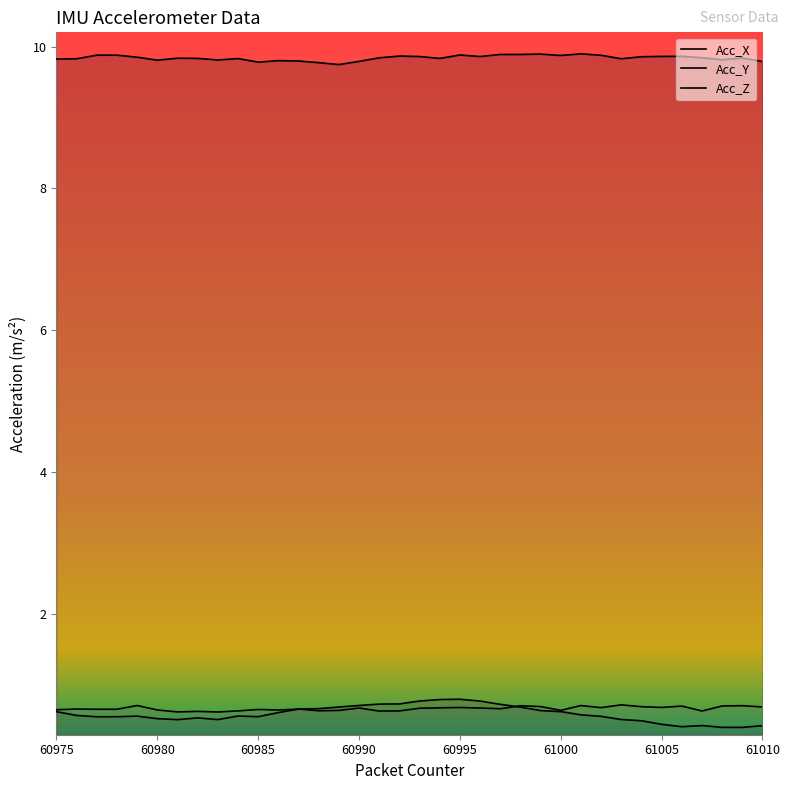

Reading left to right, transcribe all the data shown in this chart.

Acc_X: 9.8	9.8	9.9	9.9	9.8	9.8	9.8	9.8	9.8	9.8	9.8	9.8	9.8	9.8	9.7	9.8	9.8	9.9	9.9	9.8	9.9	9.9	9.9	9.9	9.9	9.9	9.9	9.9	9.8	9.9	9.9	9.9	9.8	9.8	9.8	9.8
Acc_Y: 0.6	0.6	0.6	0.6	0.6	0.5	0.5	0.5	0.5	0.6	0.6	0.6	0.7	0.7	0.7	0.7	0.7	0.7	0.8	0.8	0.8	0.8	0.7	0.7	0.6	0.6	0.6	0.6	0.5	0.5	0.4	0.4	0.4	0.4	0.4	0.4
Acc_Z: 0.7	0.7	0.7	0.7	0.7	0.6	0.6	0.6	0.6	0.6	0.7	0.6	0.7	0.6	0.6	0.7	0.6	0.6	0.7	0.7	0.7	0.7	0.7	0.7	0.7	0.6	0.7	0.7	0.7	0.7	0.7	0.7	0.6	0.7	0.7	0.7